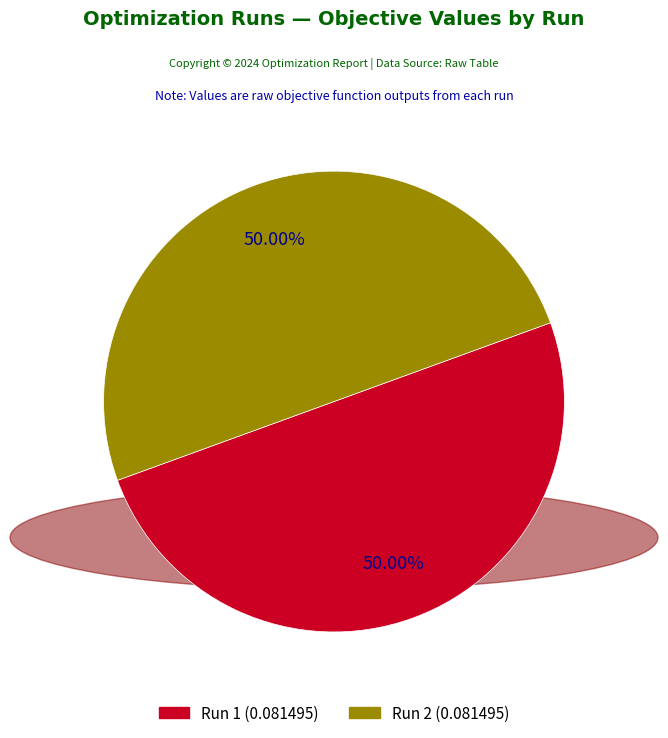

Rank the categories by value from highest to lowest.

2, 1